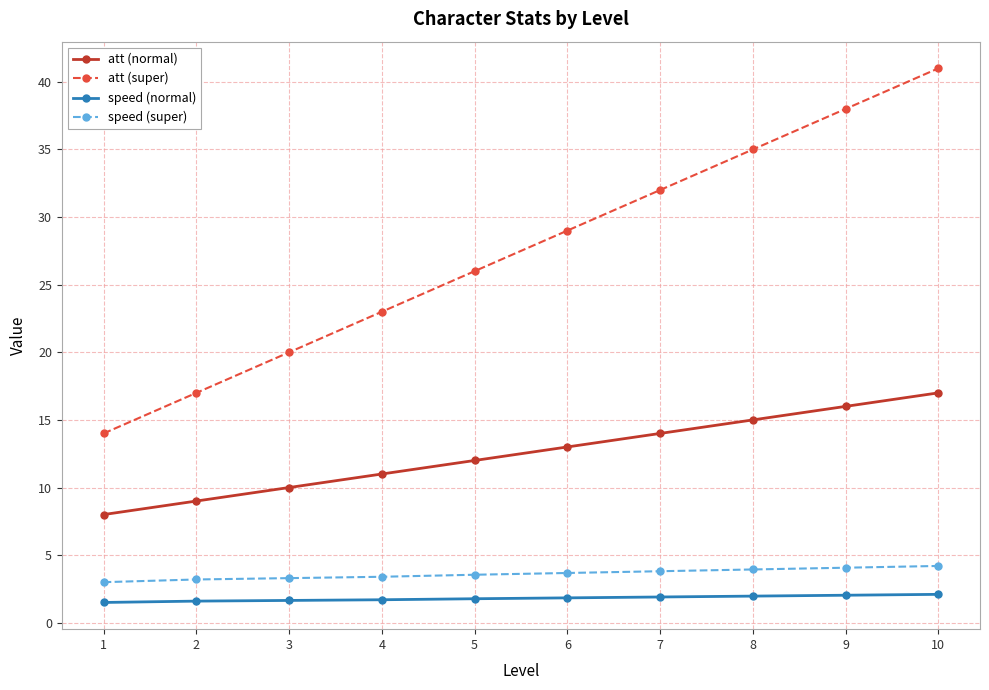

Rank the series at 9 from highest to lowest value.

att (super), att (normal), speed (super), speed (normal)